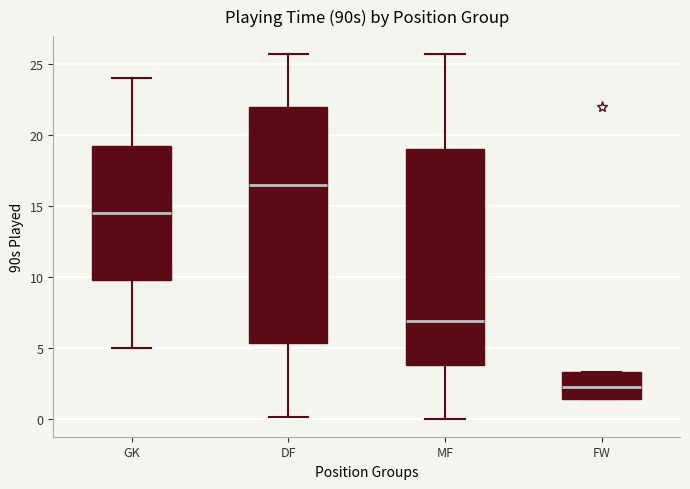

Where does the upper whisker of the box for DF end on the y-axis? The values are not printed on the chart, so give them approximately, as read against the axis.

25.5